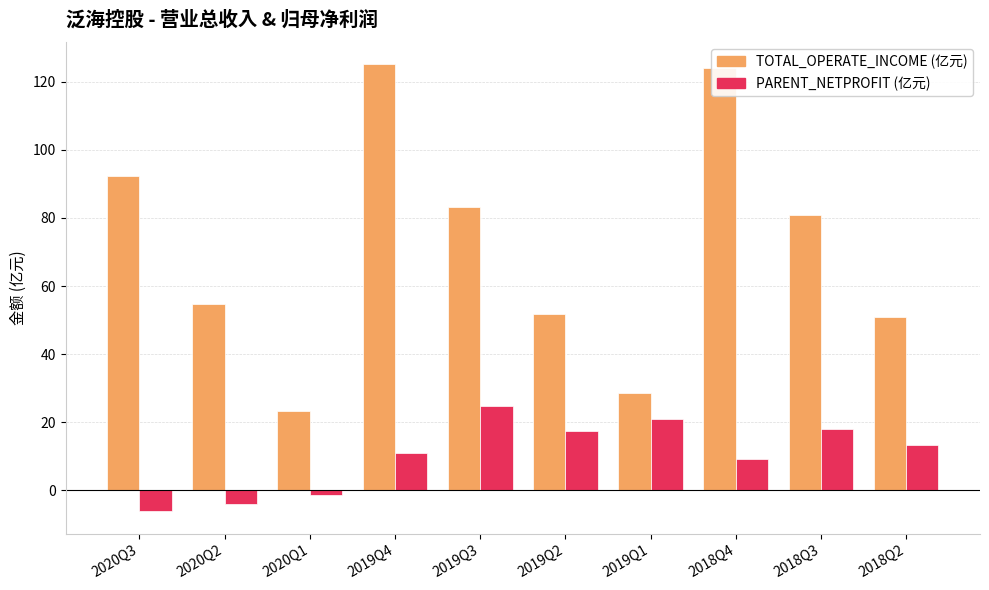

Rank the series by their maximum value, from lowest to highest.

PARENT_NETPROFIT (亿元), TOTAL_OPERATE_INCOME (亿元)